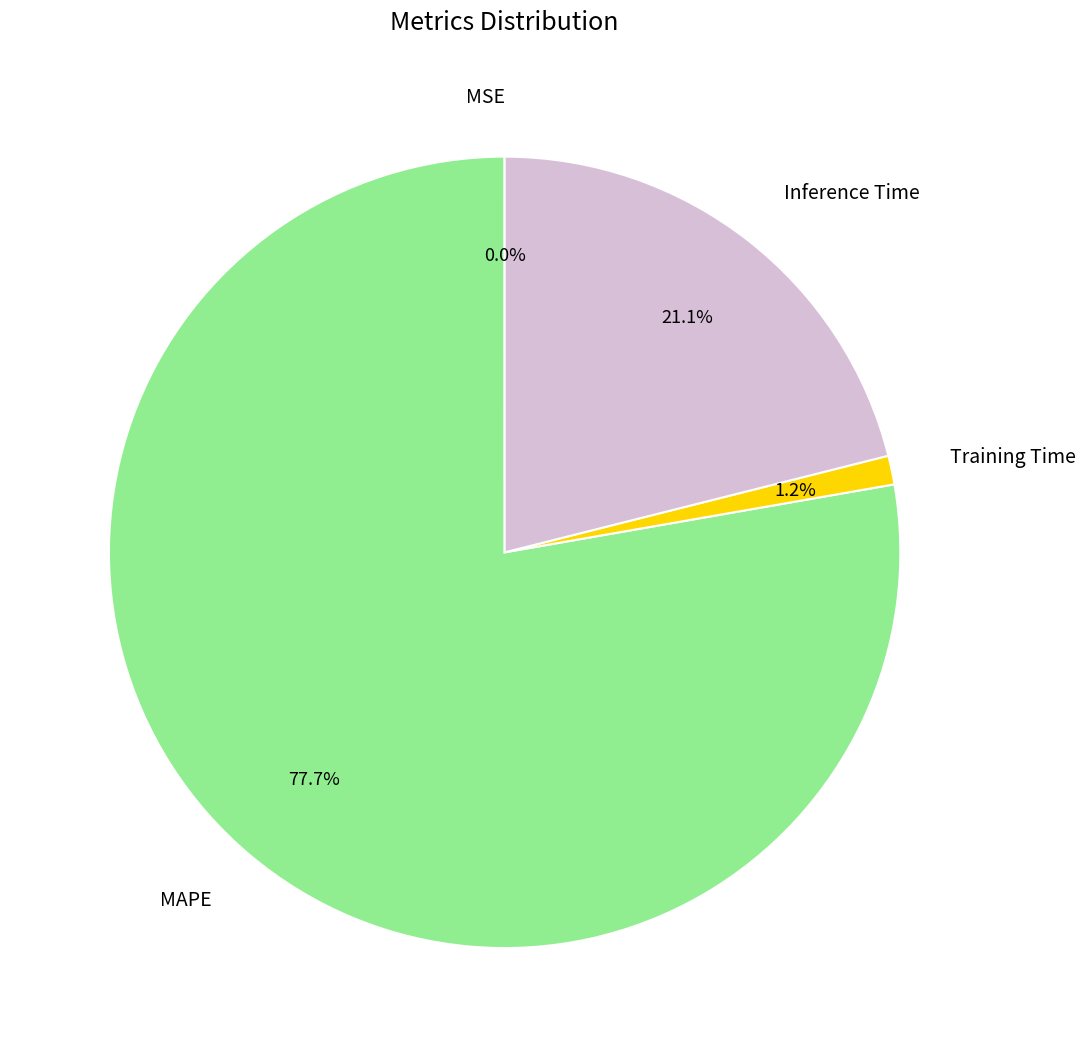

Is MAPE the majority of the pie?

Yes